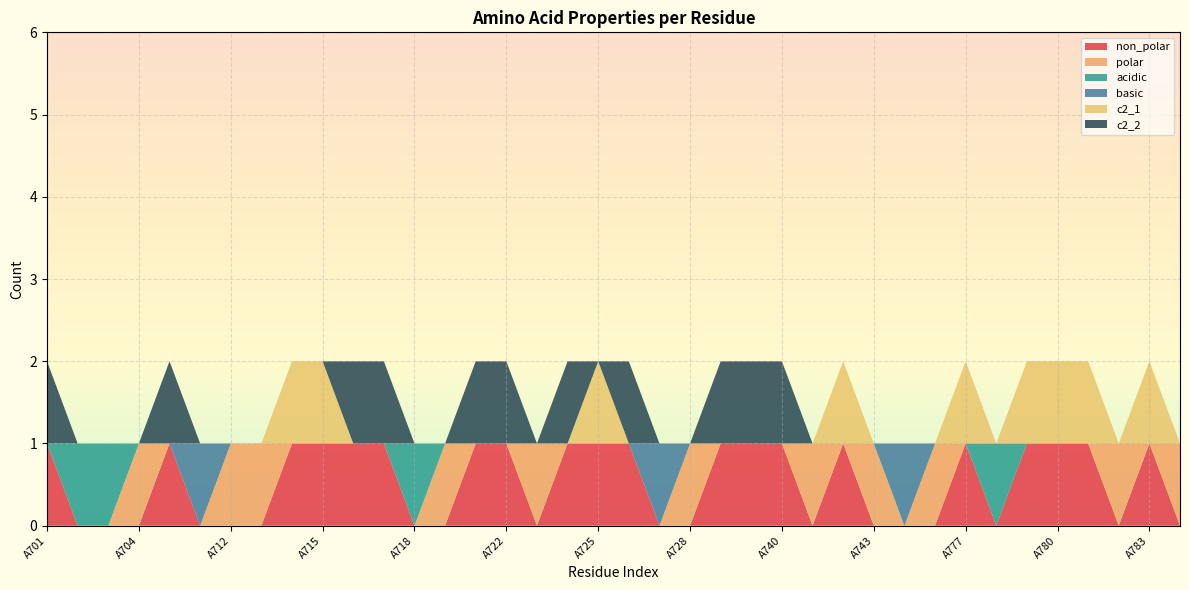

Reading right to left, transcribe all the data shown in this chart.

non_polar: 0	1	0	1	1	1	0	1	0	0	0	1	0	1	1	1	0	0	1	1	1	0	1	1	0	0	1	1	1	1	0	0	0	1	0	0	0	1
polar: 1	0	1	0	0	0	0	0	1	0	1	0	1	0	0	0	1	0	0	0	0	1	0	0	1	0	0	0	0	0	1	1	0	0	1	0	0	0
acidic: 0	0	0	0	0	0	1	0	0	0	0	0	0	0	0	0	0	0	0	0	0	0	0	0	0	1	0	0	0	0	0	0	0	0	0	1	1	0
basic: 0	0	0	0	0	0	0	0	0	1	0	0	0	0	0	0	0	1	0	0	0	0	0	0	0	0	0	0	0	0	0	0	1	0	0	0	0	0
c2_1: 0	1	0	1	1	1	0	1	0	0	0	1	0	0	0	0	0	0	0	1	0	0	0	0	0	0	0	0	1	1	0	0	0	0	0	0	0	0
c2_2: 0	0	0	0	0	0	0	0	0	0	0	0	0	1	1	1	0	0	1	0	1	0	1	1	0	0	1	1	0	0	0	0	0	1	0	0	0	1